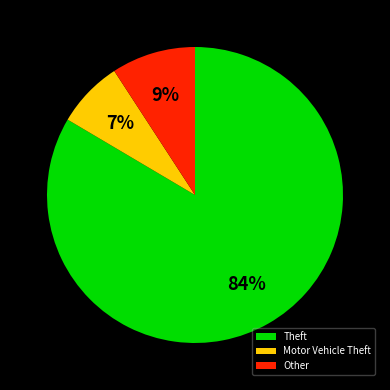

How many segments does this pie chart have?

3